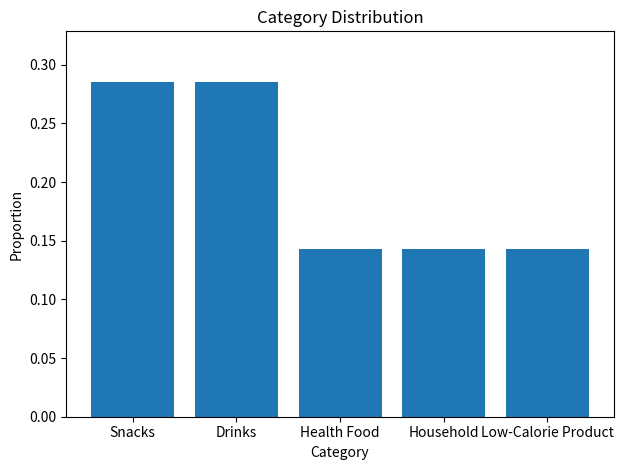

Count the values in the range 0 to 1.

5